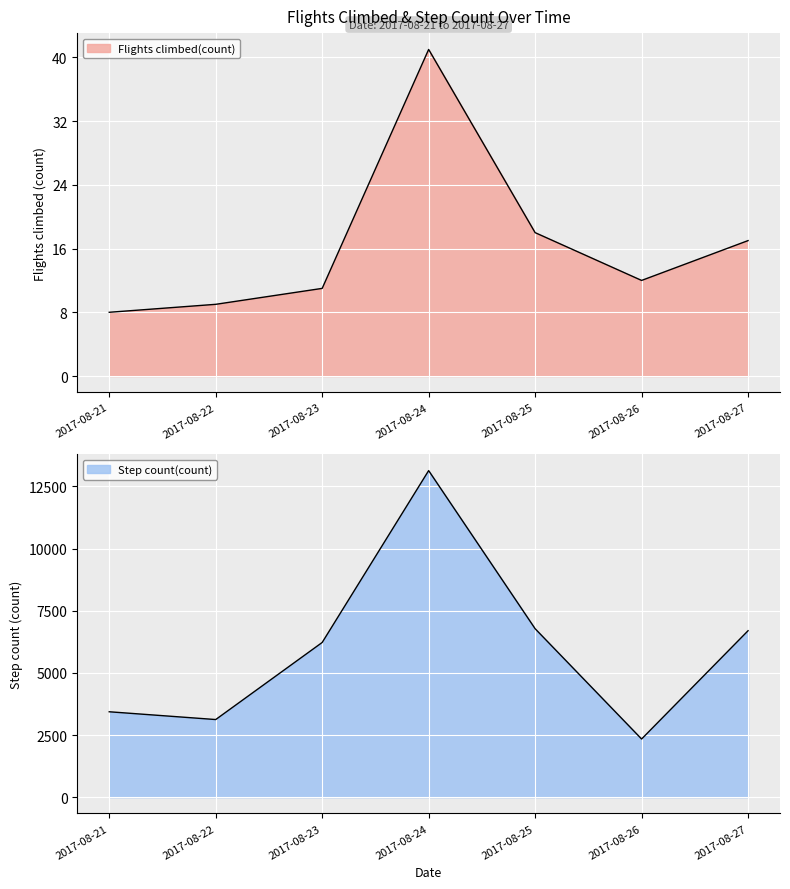

True or false: Flights climbed(count) and Step count(count) intersect in this chart.

False